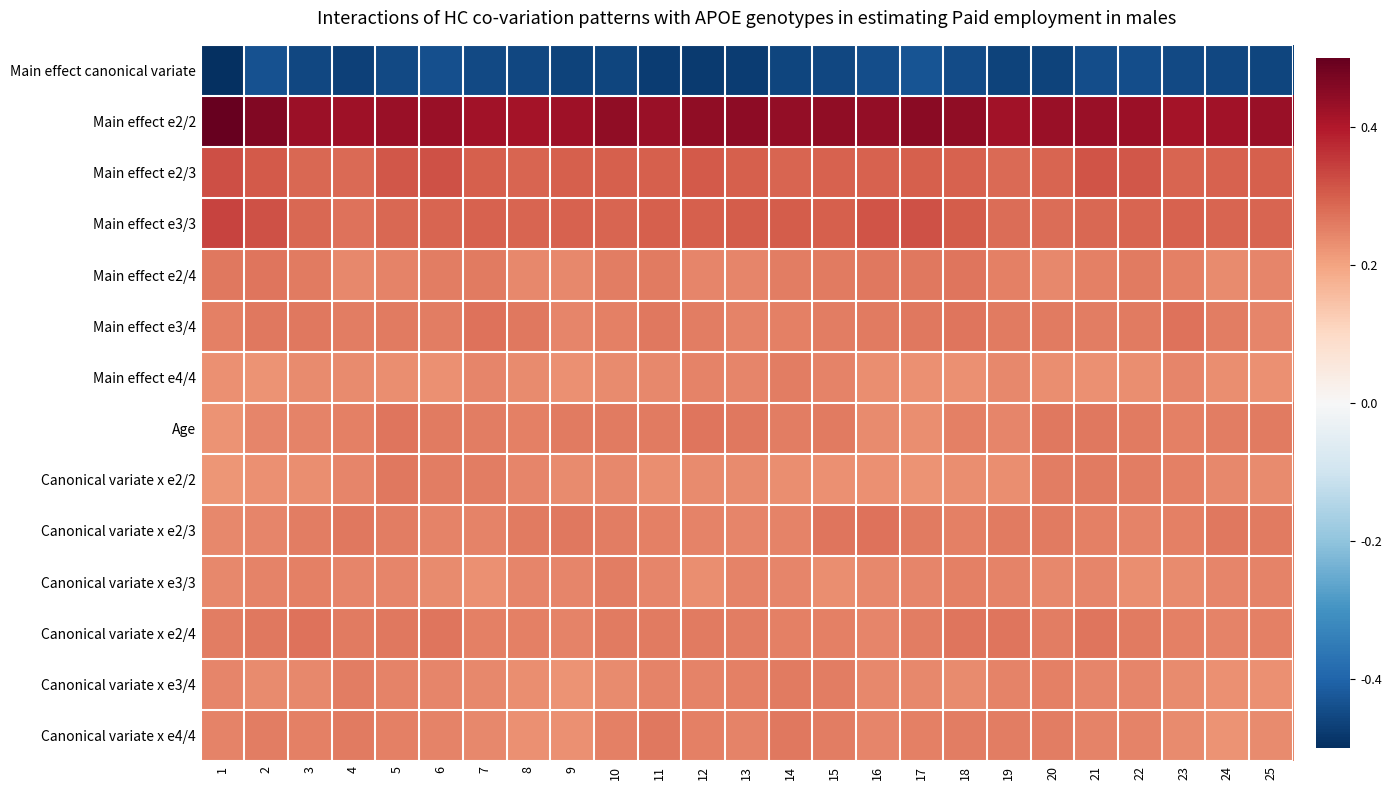

Reading left to right, what are all the values shown in this chart?

Main effect canonical variate: 1=-0.5	2=-0.4	3=-0.5	4=-0.5	5=-0.4	6=-0.4	7=-0.5	8=-0.5	9=-0.5	10=-0.5	11=-0.5	12=-0.5	13=-0.5	14=-0.5	15=-0.5	16=-0.4	17=-0.4	18=-0.4	19=-0.5	20=-0.5	21=-0.4	22=-0.4	23=-0.5	24=-0.5	25=-0.5
Main effect e2/2: 1=0.5	2=0.5	3=0.4	4=0.4	5=0.4	6=0.4	7=0.4	8=0.4	9=0.4	10=0.4	11=0.4	12=0.4	13=0.4	14=0.4	15=0.4	16=0.4	17=0.5	18=0.4	19=0.4	20=0.4	21=0.4	22=0.4	23=0.4	24=0.4	25=0.4
Main effect e2/3: 1=0.3	2=0.3	3=0.3	4=0.3	5=0.3	6=0.3	7=0.3	8=0.3	9=0.3	10=0.3	11=0.3	12=0.3	13=0.3	14=0.3	15=0.3	16=0.3	17=0.3	18=0.3	19=0.3	20=0.3	21=0.3	22=0.3	23=0.3	24=0.3	25=0.3
Main effect e3/3: 1=0.3	2=0.3	3=0.3	4=0.3	5=0.3	6=0.3	7=0.3	8=0.3	9=0.3	10=0.3	11=0.3	12=0.3	13=0.3	14=0.3	15=0.3	16=0.3	17=0.3	18=0.3	19=0.3	20=0.3	21=0.3	22=0.3	23=0.3	24=0.3	25=0.3
Main effect e2/4: 1=0.3	2=0.3	3=0.3	4=0.2	5=0.2	6=0.3	7=0.3	8=0.2	9=0.2	10=0.3	11=0.3	12=0.2	13=0.2	14=0.3	15=0.3	16=0.3	17=0.3	18=0.3	19=0.3	20=0.2	21=0.3	22=0.3	23=0.3	24=0.2	25=0.2
Main effect e3/4: 1=0.3	2=0.3	3=0.3	4=0.3	5=0.3	6=0.3	7=0.3	8=0.3	9=0.2	10=0.3	11=0.3	12=0.3	13=0.2	14=0.3	15=0.3	16=0.3	17=0.3	18=0.3	19=0.3	20=0.3	21=0.3	22=0.3	23=0.3	24=0.3	25=0.2
Main effect e4/4: 1=0.2	2=0.2	3=0.2	4=0.2	5=0.2	6=0.2	7=0.2	8=0.2	9=0.2	10=0.2	11=0.2	12=0.2	13=0.2	14=0.3	15=0.2	16=0.2	17=0.2	18=0.2	19=0.2	20=0.2	21=0.2	22=0.2	23=0.2	24=0.2	25=0.2
Age: 1=0.2	2=0.2	3=0.2	4=0.3	5=0.3	6=0.3	7=0.3	8=0.3	9=0.3	10=0.3	11=0.3	12=0.3	13=0.3	14=0.3	15=0.3	16=0.2	17=0.2	18=0.3	19=0.2	20=0.3	21=0.3	22=0.3	23=0.3	24=0.3	25=0.3
Canonical variate x e2/2: 1=0.2	2=0.2	3=0.2	4=0.2	5=0.3	6=0.3	7=0.3	8=0.2	9=0.2	10=0.2	11=0.2	12=0.2	13=0.2	14=0.2	15=0.2	16=0.2	17=0.2	18=0.2	19=0.2	20=0.3	21=0.3	22=0.3	23=0.3	24=0.2	25=0.2
Canonical variate x e2/3: 1=0.2	2=0.2	3=0.3	4=0.3	5=0.3	6=0.2	7=0.2	8=0.3	9=0.3	10=0.3	11=0.3	12=0.2	13=0.2	14=0.2	15=0.3	16=0.3	17=0.3	18=0.3	19=0.3	20=0.3	21=0.3	22=0.2	23=0.3	24=0.3	25=0.3
Canonical variate x e3/3: 1=0.2	2=0.2	3=0.3	4=0.2	5=0.2	6=0.2	7=0.2	8=0.2	9=0.2	10=0.3	11=0.2	12=0.2	13=0.2	14=0.2	15=0.2	16=0.2	17=0.2	18=0.3	19=0.2	20=0.2	21=0.2	22=0.2	23=0.2	24=0.2	25=0.2
Canonical variate x e2/4: 1=0.3	2=0.3	3=0.3	4=0.3	5=0.3	6=0.3	7=0.3	8=0.3	9=0.2	10=0.3	11=0.3	12=0.3	13=0.3	14=0.3	15=0.3	16=0.2	17=0.3	18=0.3	19=0.3	20=0.3	21=0.3	22=0.3	23=0.3	24=0.2	25=0.3
Canonical variate x e3/4: 1=0.2	2=0.2	3=0.2	4=0.3	5=0.2	6=0.2	7=0.2	8=0.2	9=0.2	10=0.2	11=0.2	12=0.2	13=0.3	14=0.3	15=0.3	16=0.2	17=0.2	18=0.2	19=0.2	20=0.3	21=0.2	22=0.2	23=0.2	24=0.2	25=0.2
Canonical variate x e4/4: 1=0.2	2=0.3	3=0.3	4=0.3	5=0.3	6=0.2	7=0.2	8=0.2	9=0.2	10=0.3	11=0.3	12=0.3	13=0.2	14=0.3	15=0.3	16=0.2	17=0.3	18=0.3	19=0.3	20=0.3	21=0.2	22=0.2	23=0.2	24=0.2	25=0.2